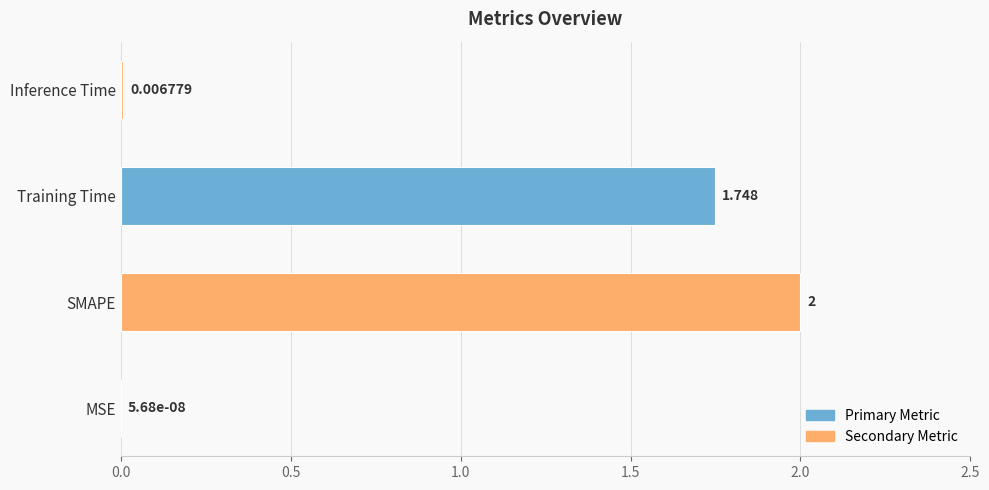

Are the bars grouped side by side (vs. stacked)?

No